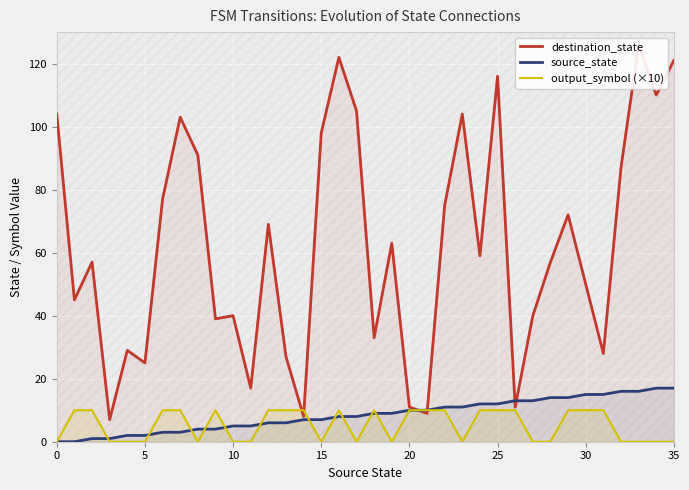

What is the label of the 1st point from the right?

35